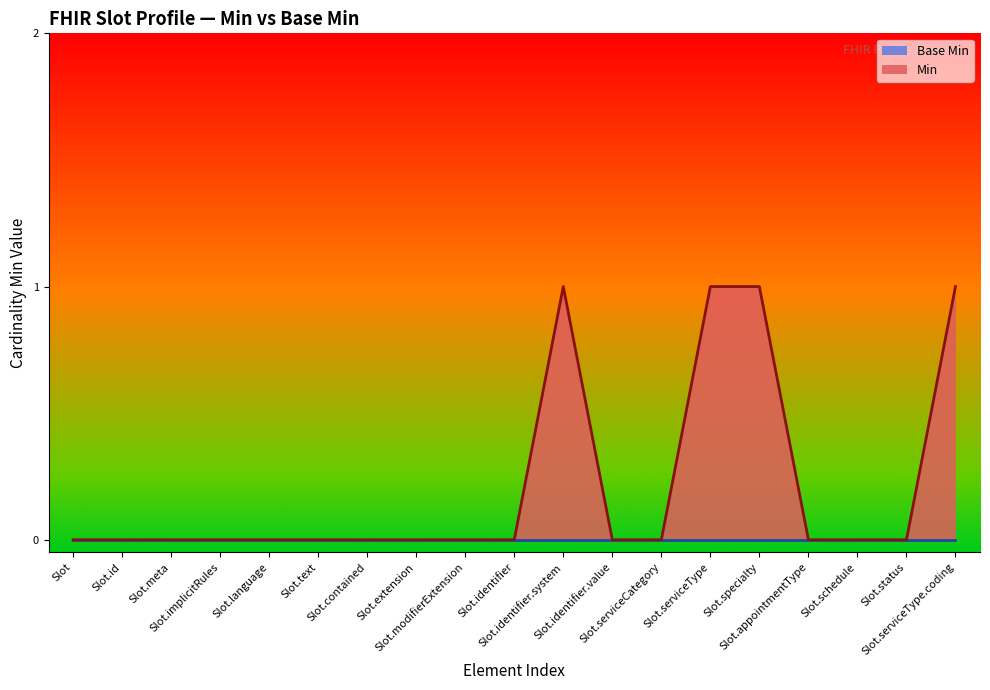

True or false: there are more than 2 points higher than both neighbors.

False